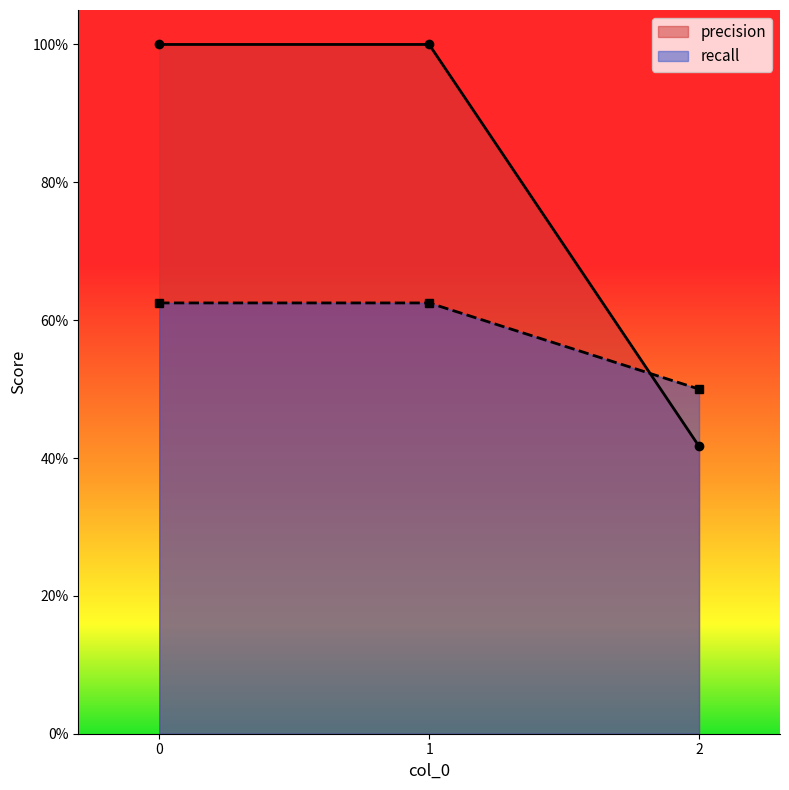

What is the difference between the highest and lowest values at 1?

0.4